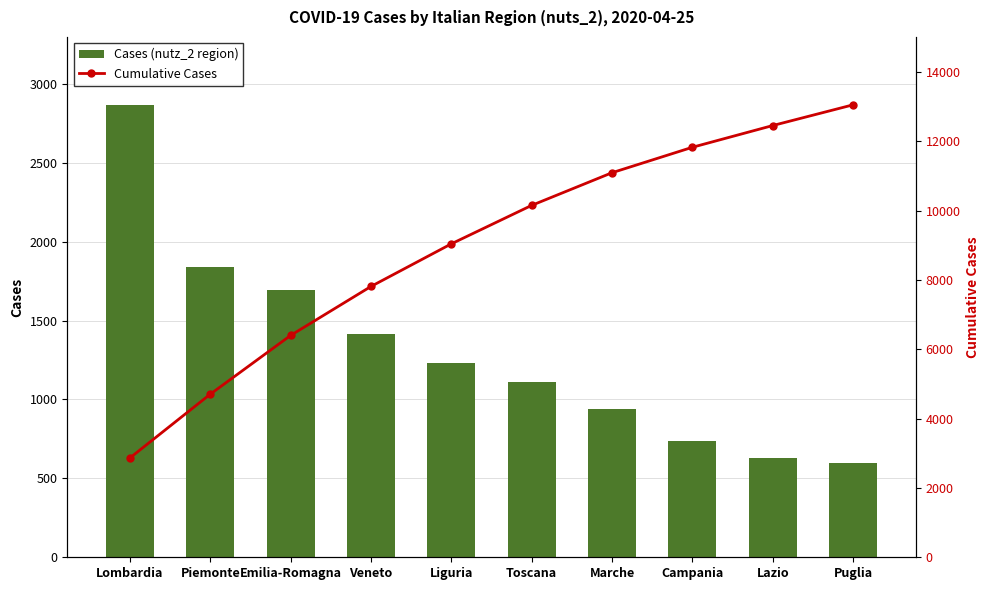

Rank the categories by Cases (nutz_2 region) value from lowest to highest.

Puglia, Lazio, Campania, Marche, Toscana, Liguria, Veneto, Emilia-Romagna, Piemonte, Lombardia